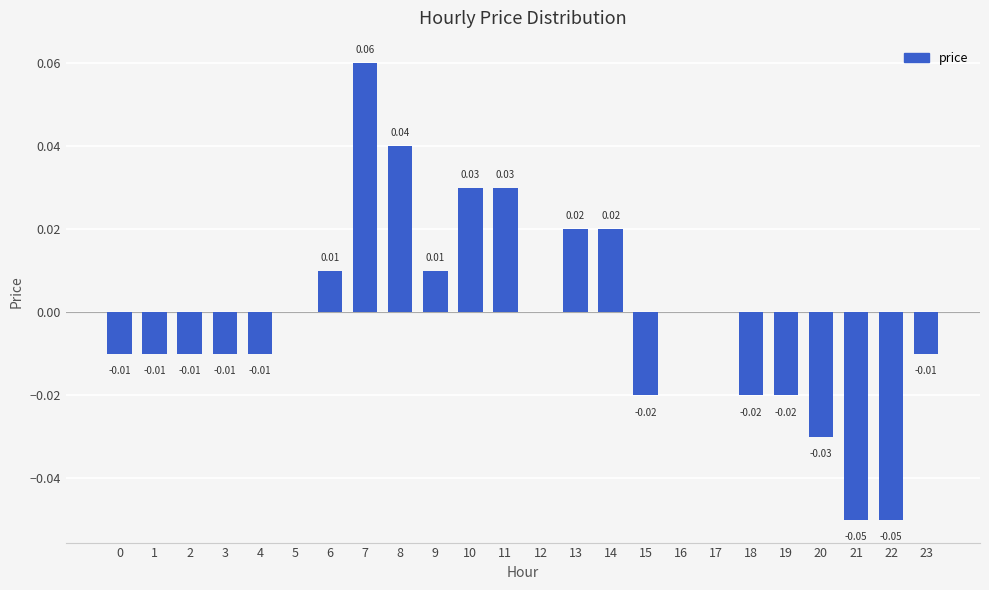

How many distinct data groups are displayed?

1